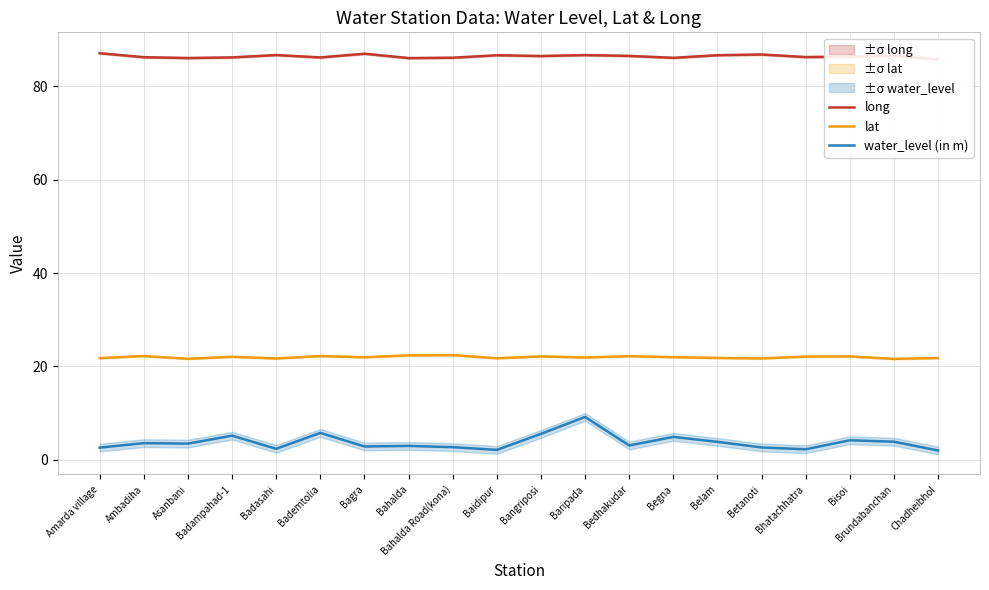

Between Bhatachhatra and Belam, which is larger?

Belam